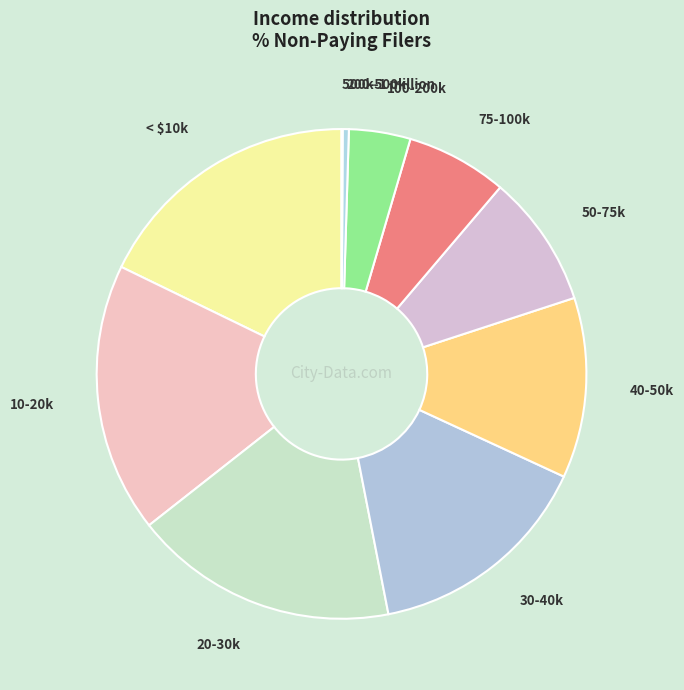

Is the sum of 50-75k and 30-40k greater than half?

No